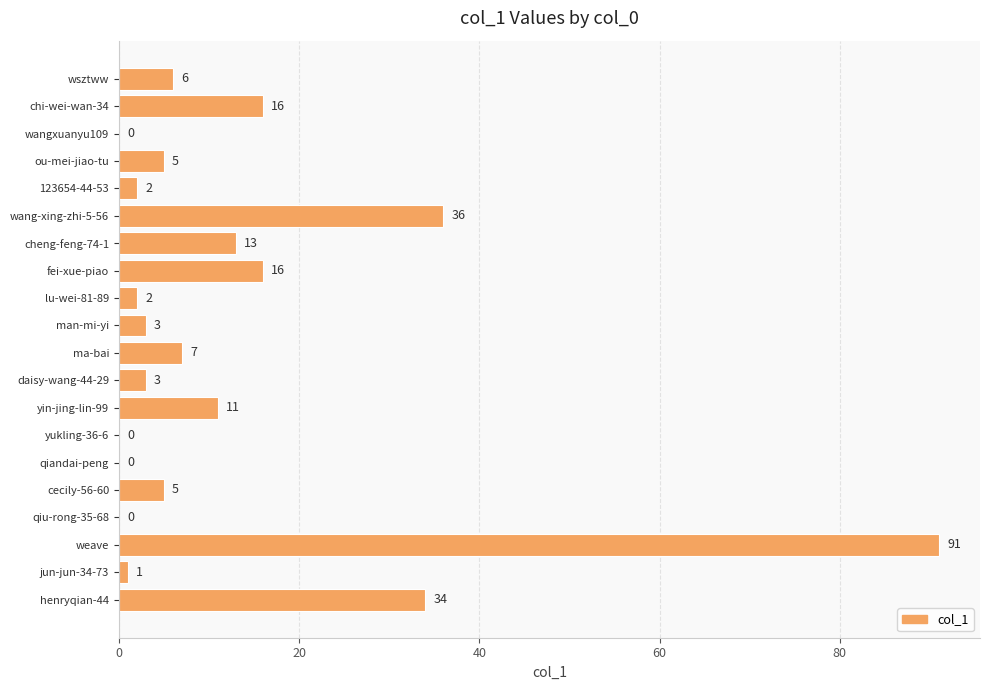

What is the sum of all values?

251